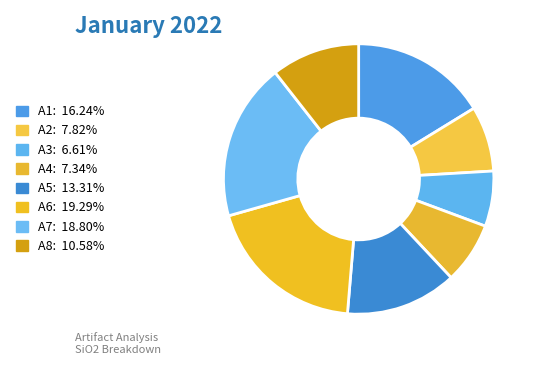

True or false: A8 accounts for 11% of the total.

True